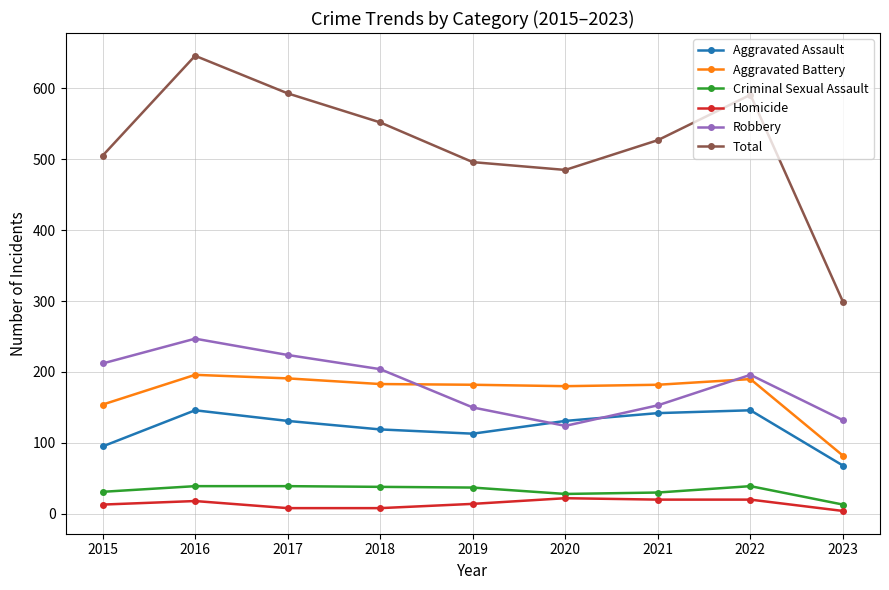

What is the value of the Aggravated Assault point at the 9th from the left?

68